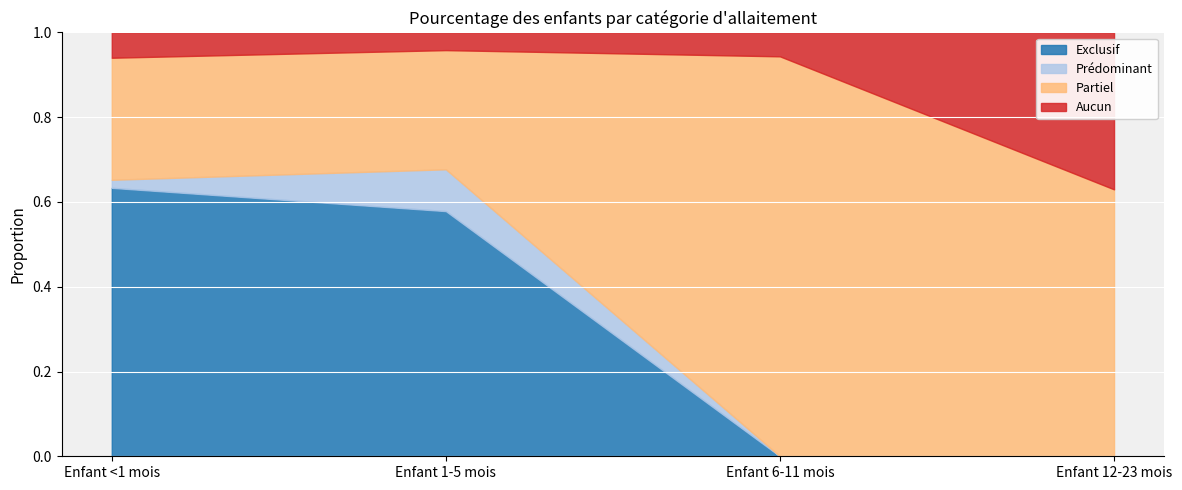

The value of Partiel at Enfant <1 mois is 0.4. True or false?

False